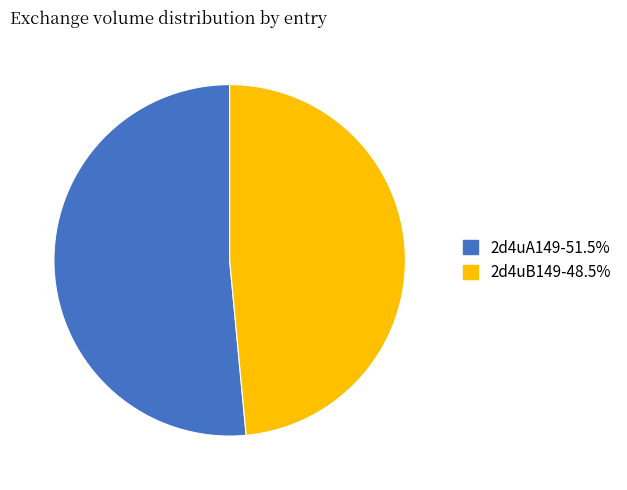

Is the sum of 2d4uB149 and 2d4uA149 greater than half?

Yes